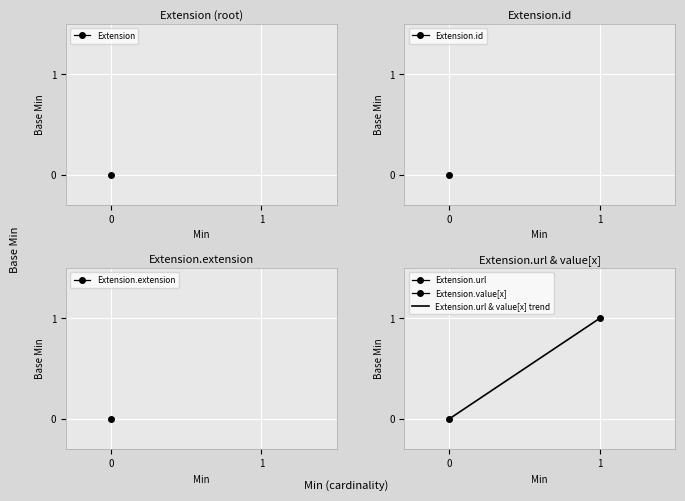

How many values are between 0 and 1?

2